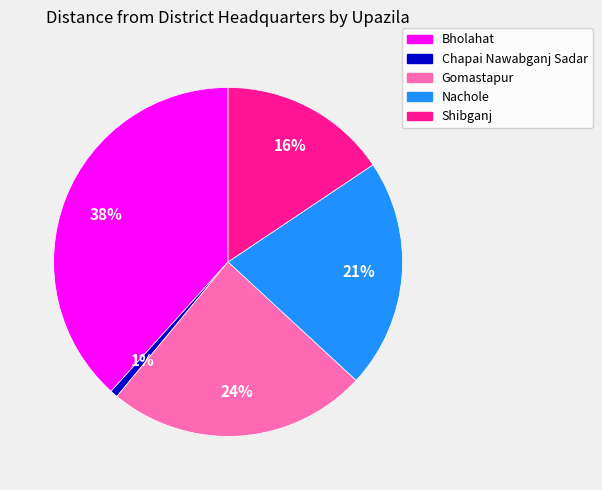

Which has a higher value, Bholahat or Nachole?

Bholahat